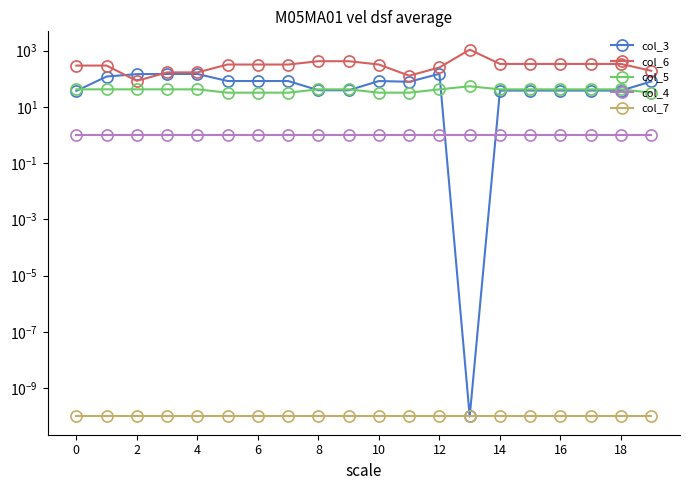

What is the label of the 8th point from the right?

12